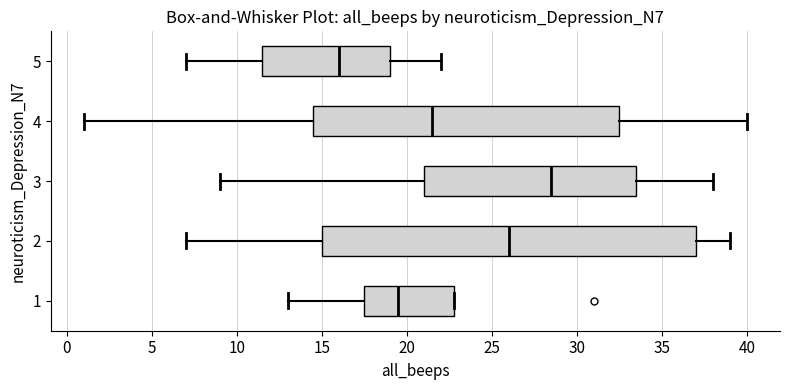

Comparing the boxes themselves (not the whiskers), which one is the widest?

2